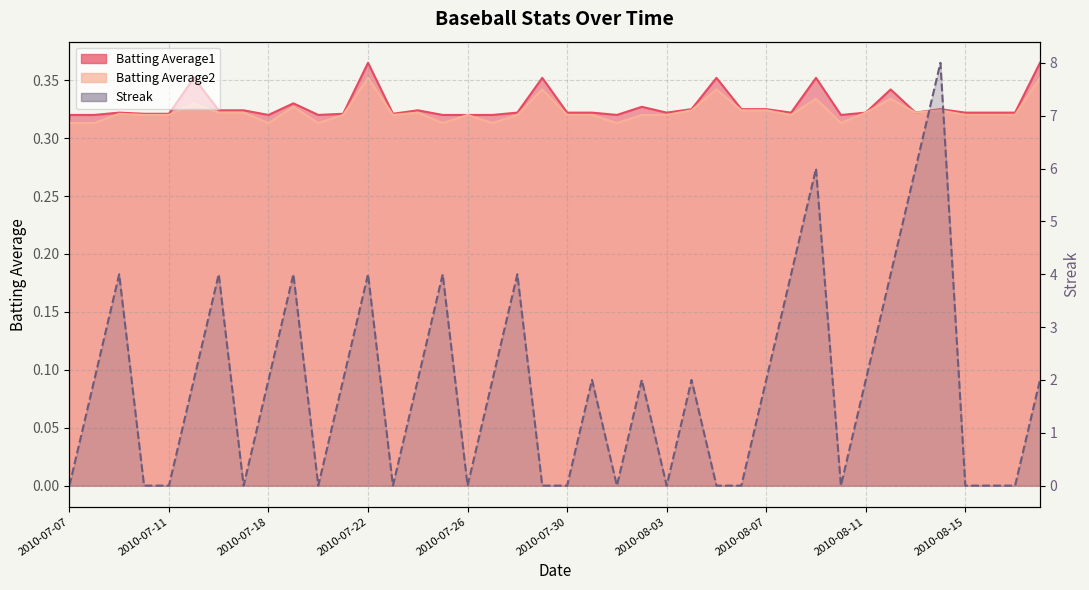

Read the Batting Average1 value at 2010-07-25.

0.3